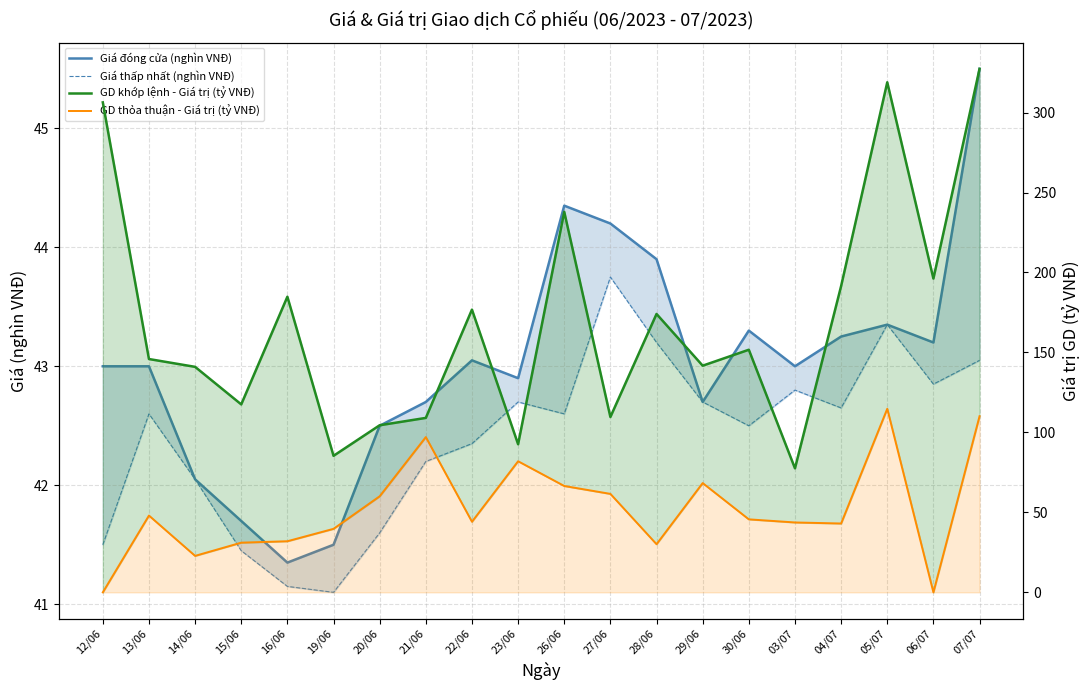

Where is Giá thấp nhất (nghìn VNĐ) nearest to the value 42?

14/06